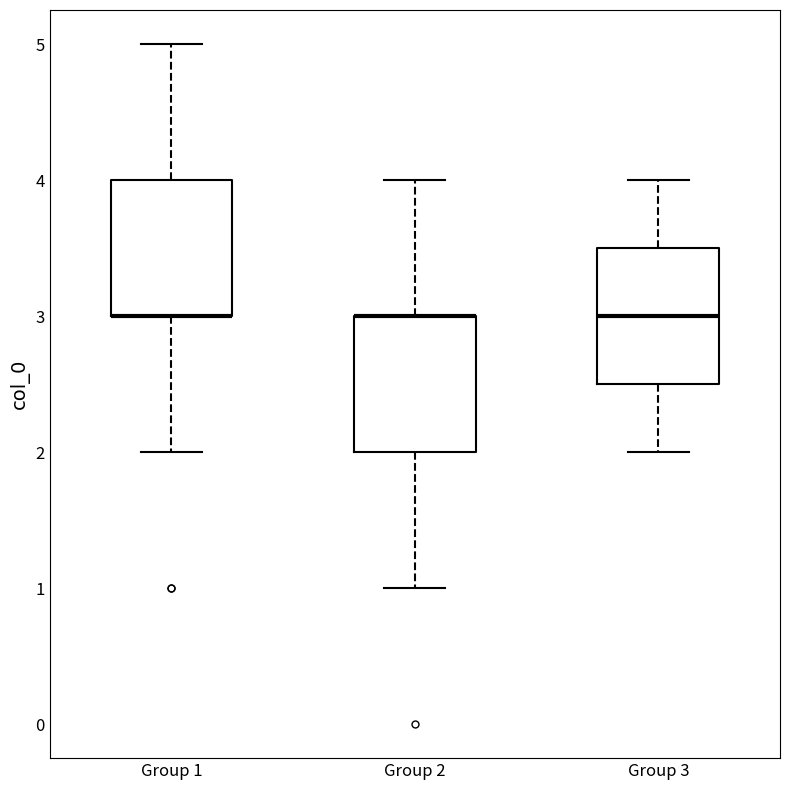

Reading left to right, read every box against the y-axis: the position of its median line, the range the box covers, and the ends of its whiskers. The values are not printed on the chart, so give them approximately, as read against the axis.

Group 1: median 3.0 (drawn on the box's lower edge), box 3.0 to 4.0, whiskers 2.0 to 5.0
Group 2: median 3.0 (drawn on the box's upper edge), box 2.0 to 3.0, whiskers 1.0 to 4.0
Group 3: median 3.0, box 2.5 to 3.5, whiskers 2.0 to 4.0